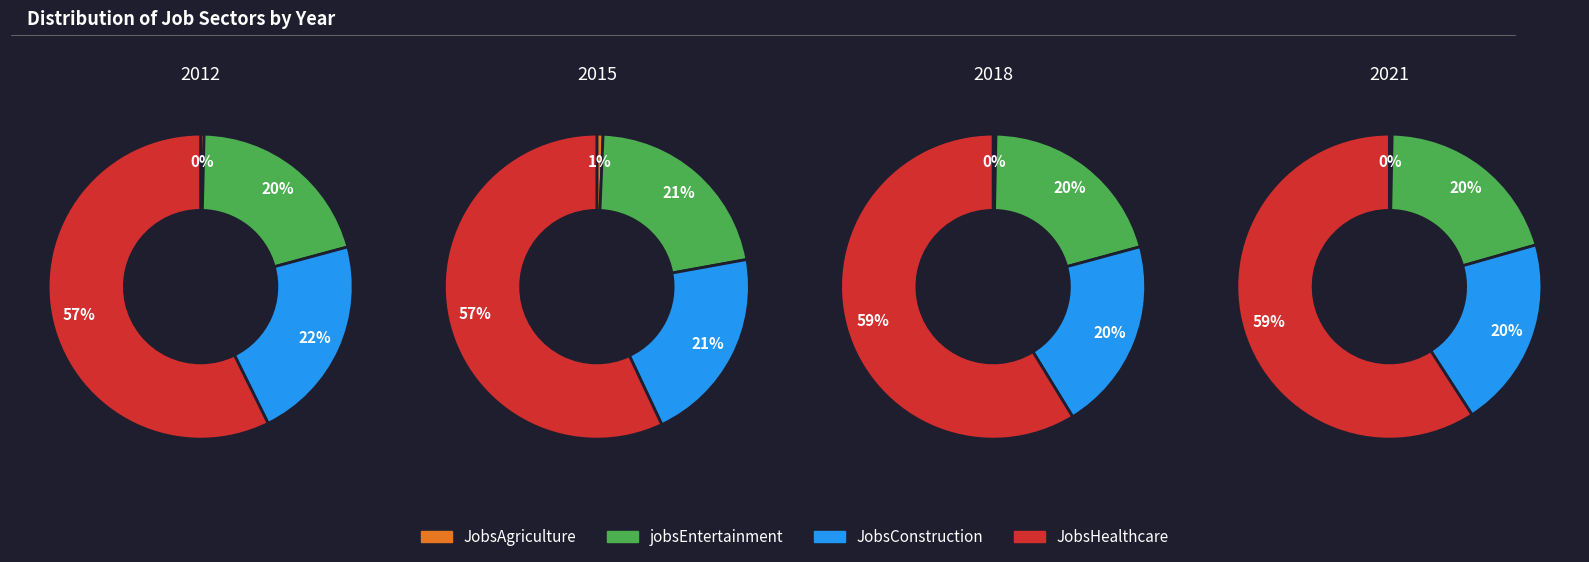

To the nearest percent, what portion does 2015 represent?

10%